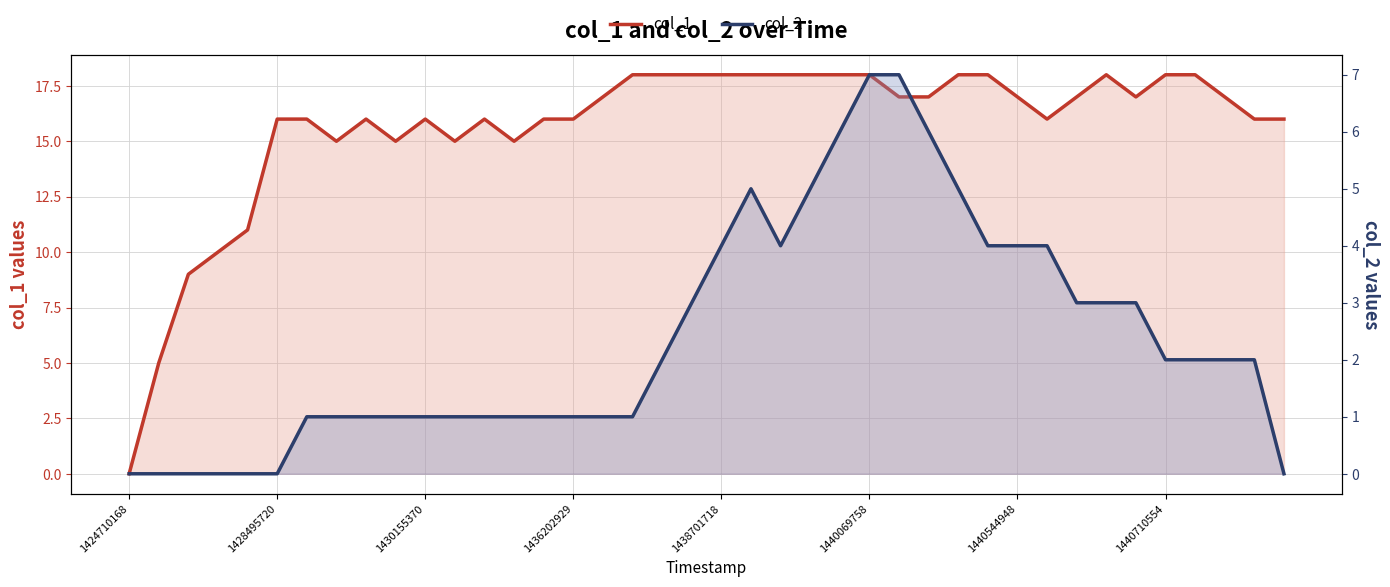

Where is the first local minimum for col_2?

22